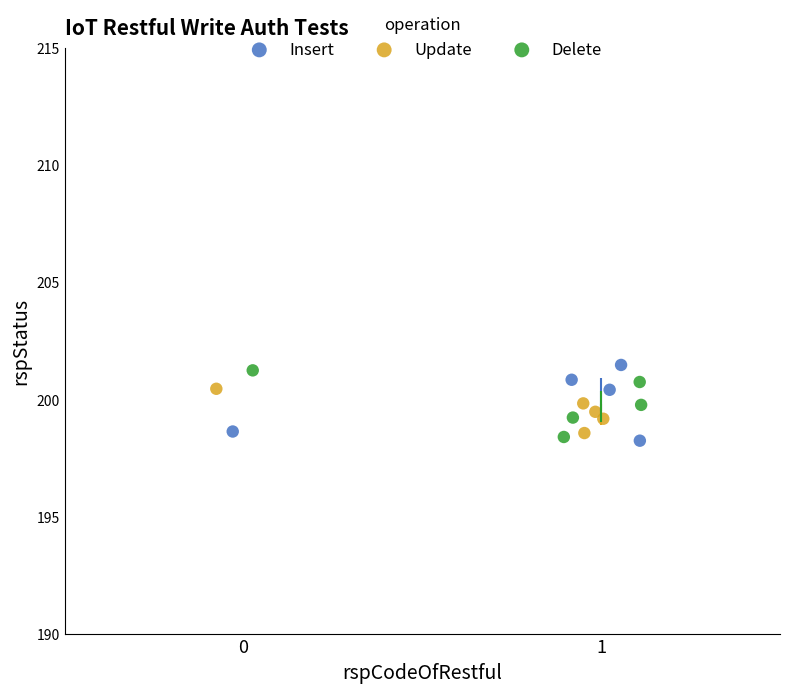

What are all the series names shown in the legend?

Insert, Update, Delete